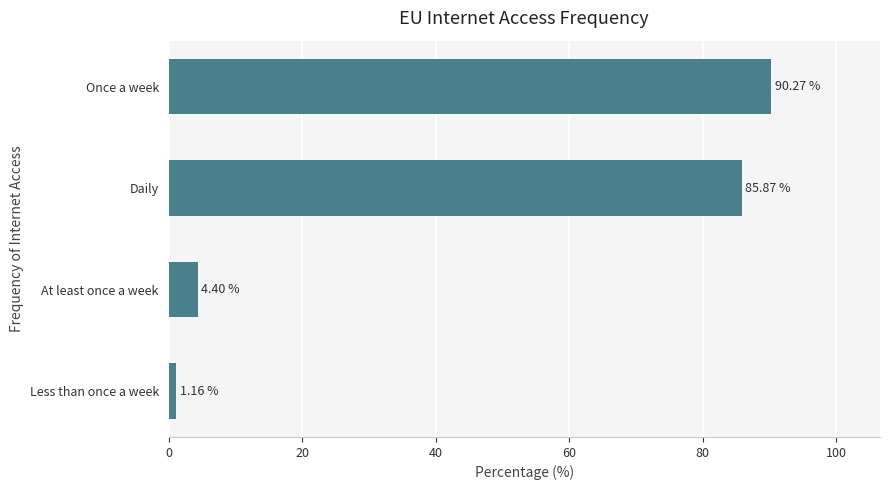

Rank the categories by value from highest to lowest.

Once a week, Daily, At least once a week, Less than once a week